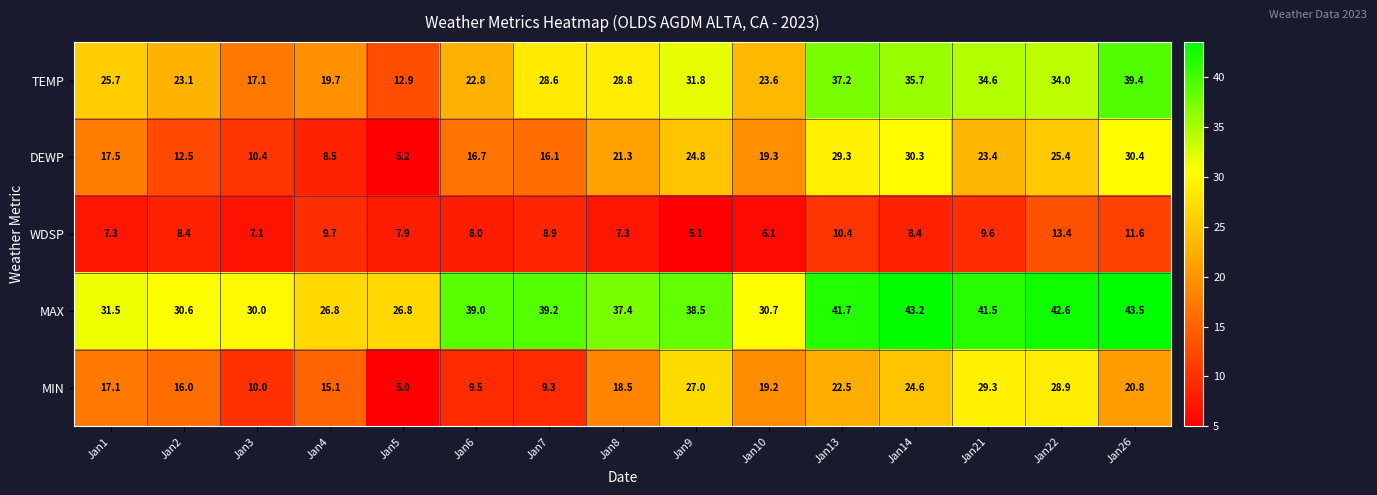

The MIN series shows 16.2 at Jan7. True or false?

False